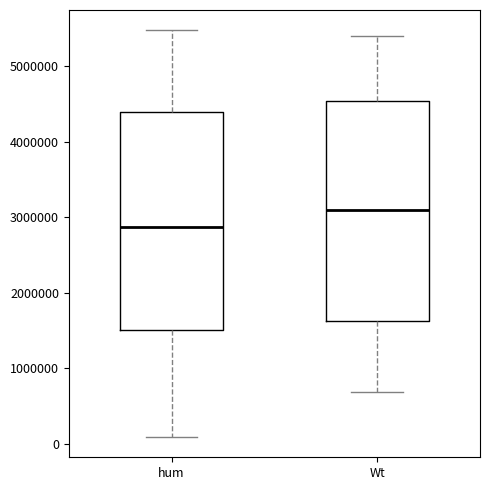

Which box has the lowest median line?

hum